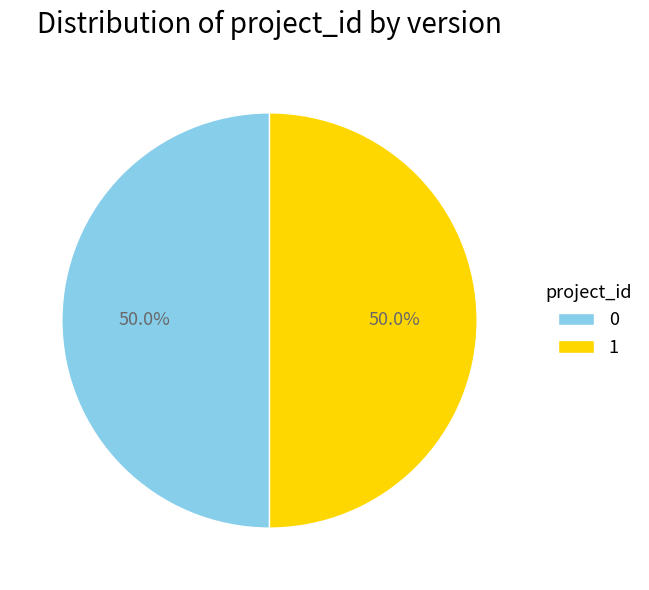

What is the ratio of the value at 1 to the value at 0?

1.0